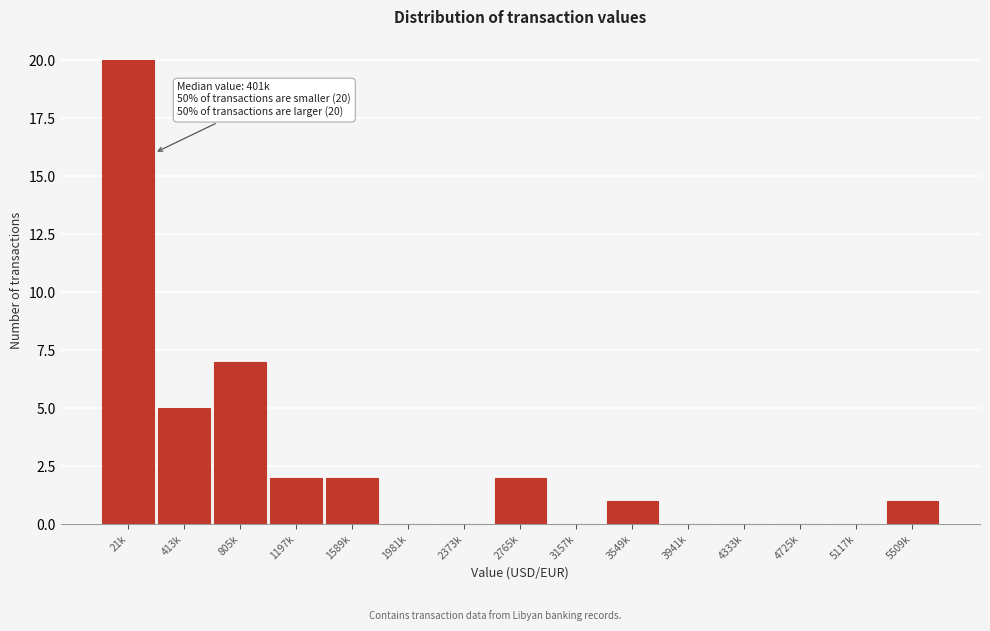

Reading left to right, extract all data points from this chart.

21k=20	413k=5	805k=7	1197k=2	1589k=2	1981k=0	2373k=0	2765k=2	3157k=0	3549k=1	3941k=0	4333k=0	4725k=0	5117k=0	5509k=1